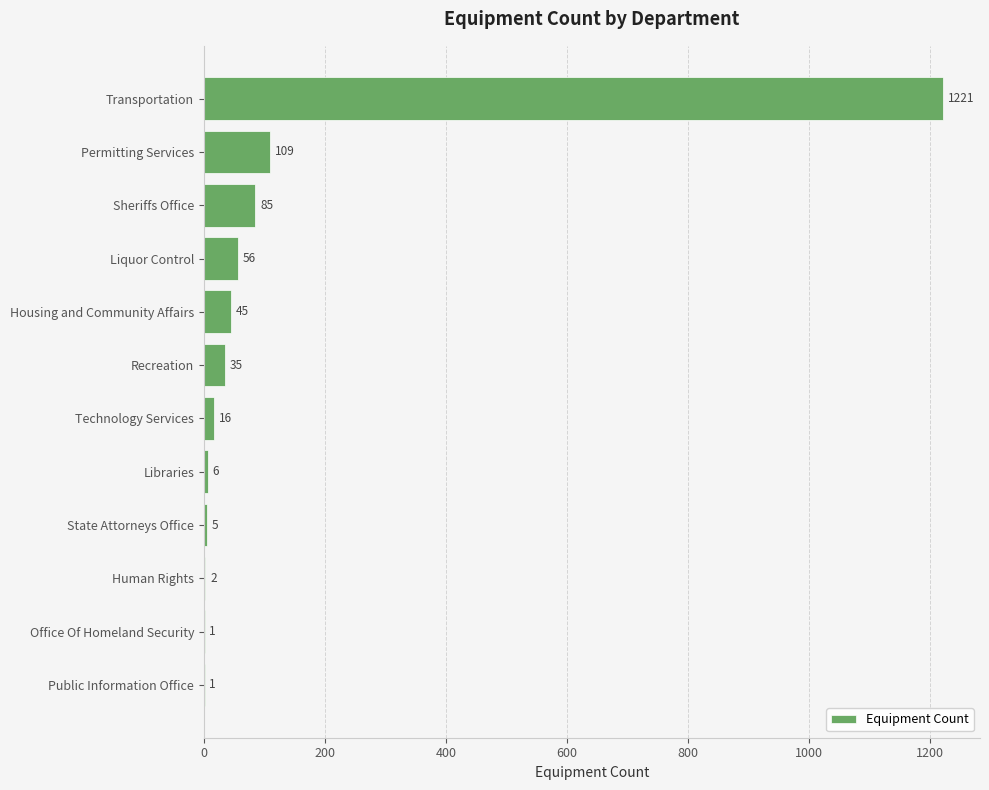

Approximately how many times larger is the value at Human Rights compared to Office Of Homeland Security?

2.0